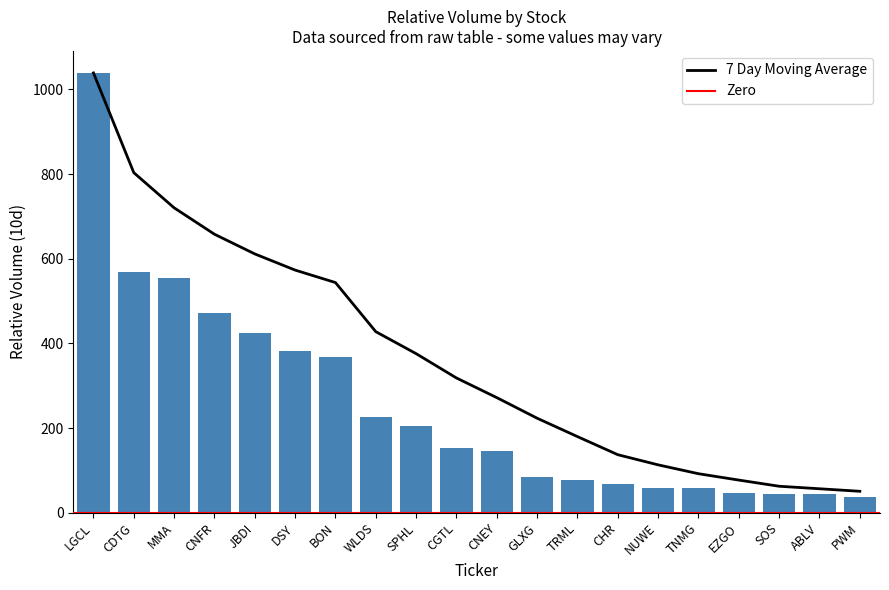

What is the difference between the maximum and minimum values?

1002.4